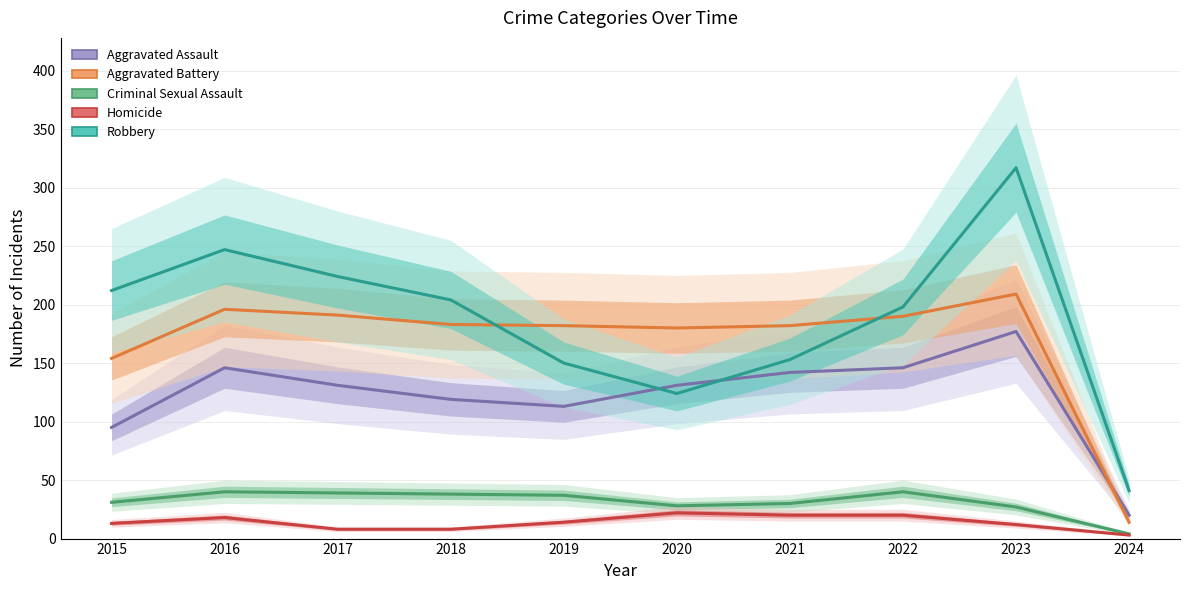

Count the number of data series in this chart.

5